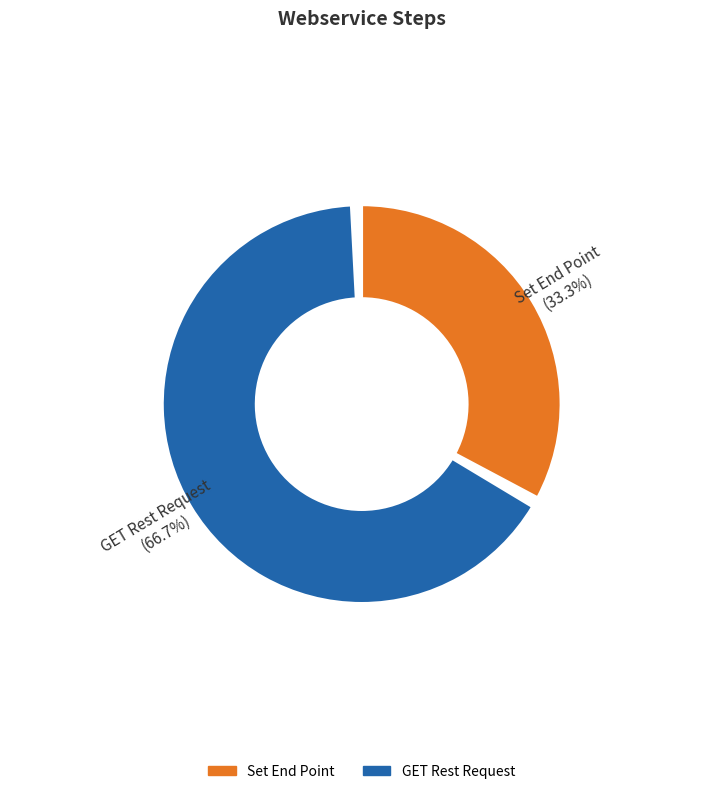

True or false: GET Rest Request accounts for 52% of the total.

False